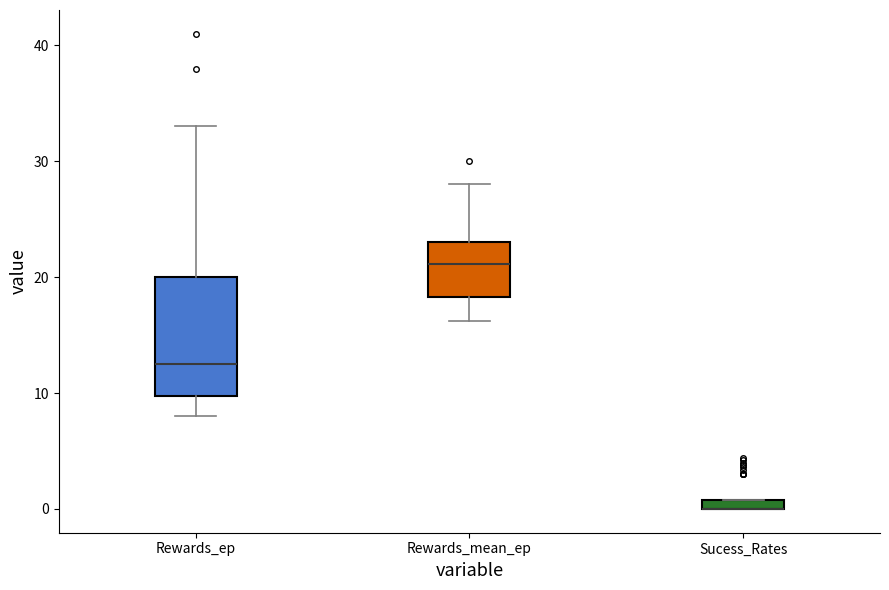

Which box is the tallest, from its lower edge to its upper edge?

Rewards_ep